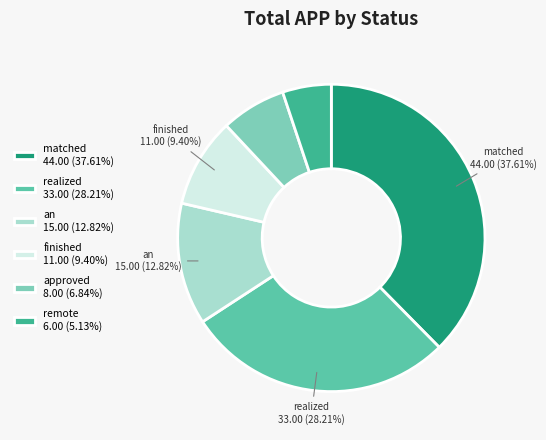

To the nearest percent, what portion does an represent?

13%